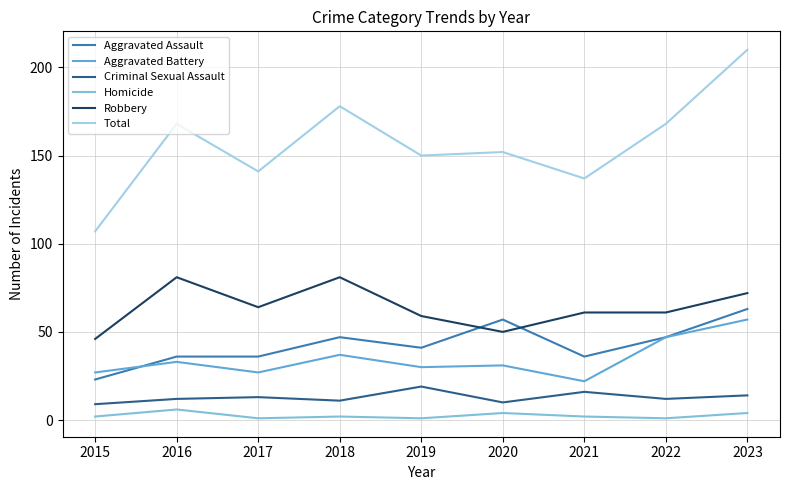

Reading right to left, list all the values displayed in this chart.

Aggravated Assault: 2023=63	2022=47	2021=36	2020=57	2019=41	2018=47	2017=36	2016=36	2015=23
Aggravated Battery: 2023=57	2022=47	2021=22	2020=31	2019=30	2018=37	2017=27	2016=33	2015=27
Criminal Sexual Assault: 2023=14	2022=12	2021=16	2020=10	2019=19	2018=11	2017=13	2016=12	2015=9
Homicide: 2023=4	2022=1	2021=2	2020=4	2019=1	2018=2	2017=1	2016=6	2015=2
Robbery: 2023=72	2022=61	2021=61	2020=50	2019=59	2018=81	2017=64	2016=81	2015=46
Total: 2023=210	2022=168	2021=137	2020=152	2019=150	2018=178	2017=141	2016=168	2015=107